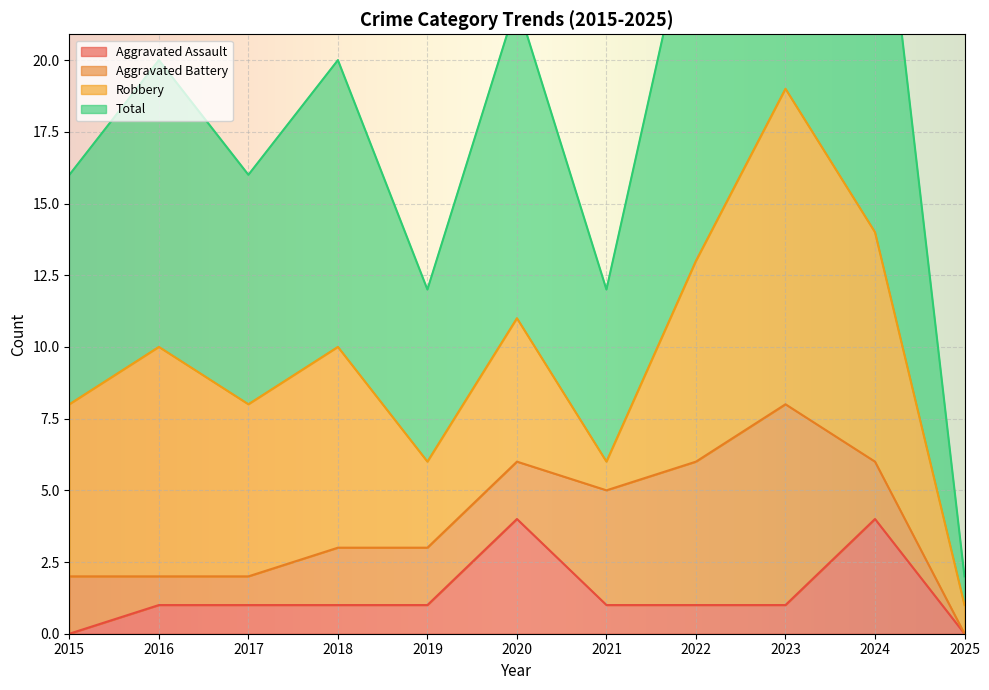

True or false: Aggravated Assault has a value of 3 at 2020.

False